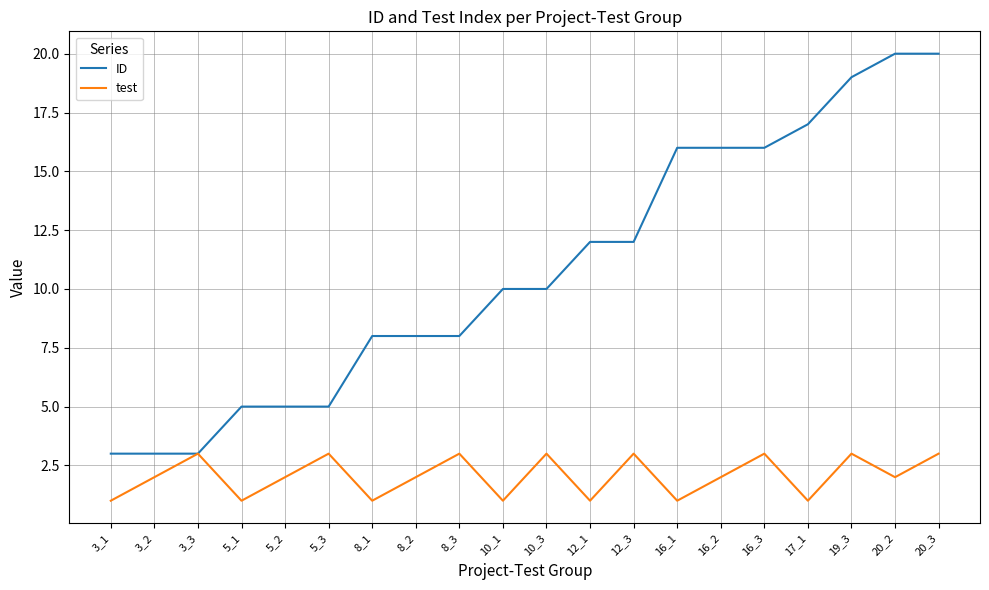

Rank the series at 16_2 from lowest to highest value.

test, ID